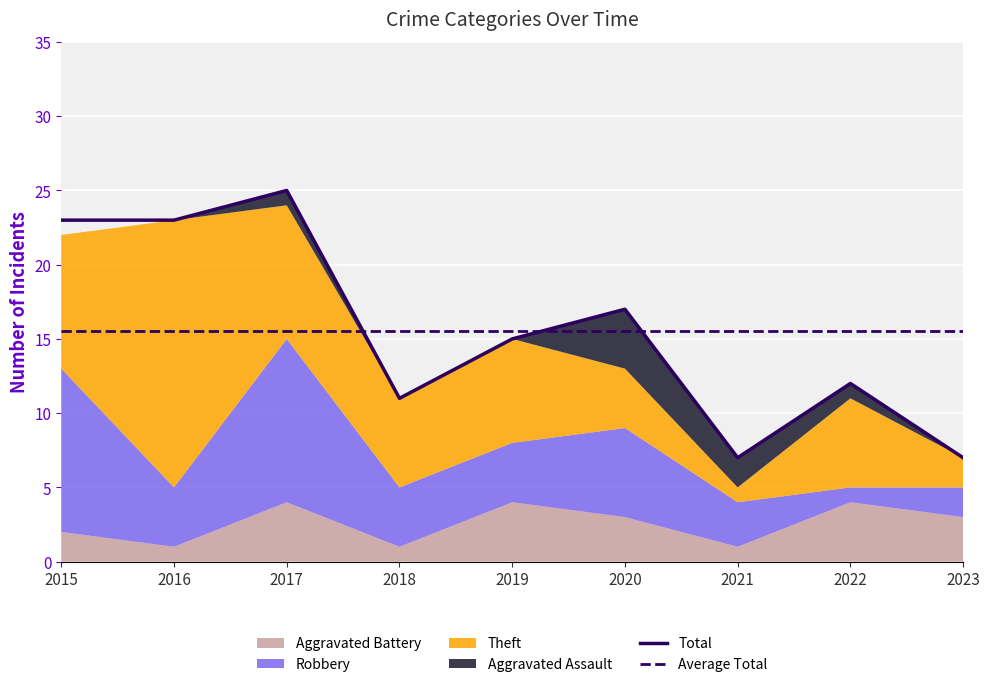

Count the number of categories in the chart.

9